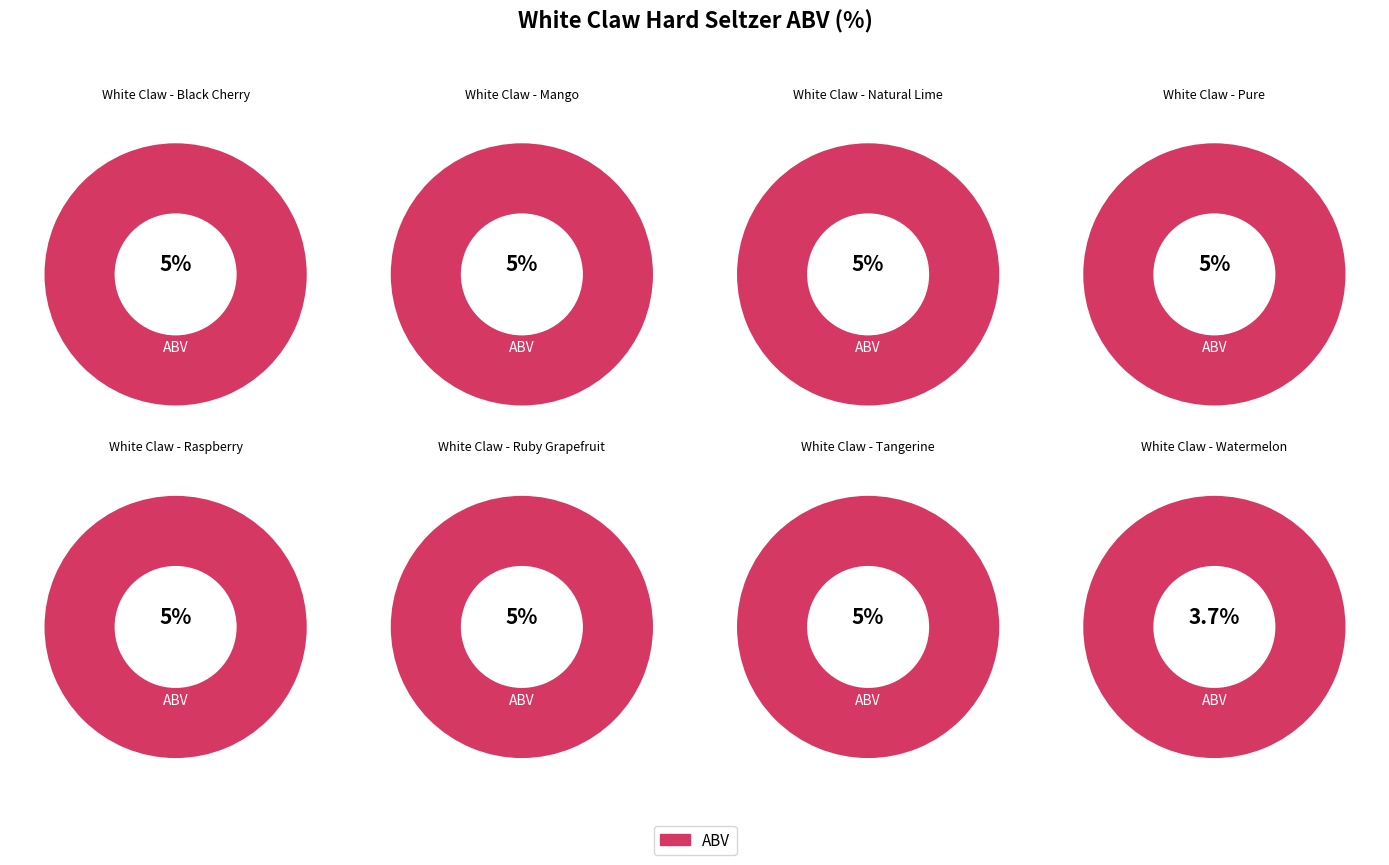

To the nearest percent, what percentage of the pie is White Claw - Mango?

13%